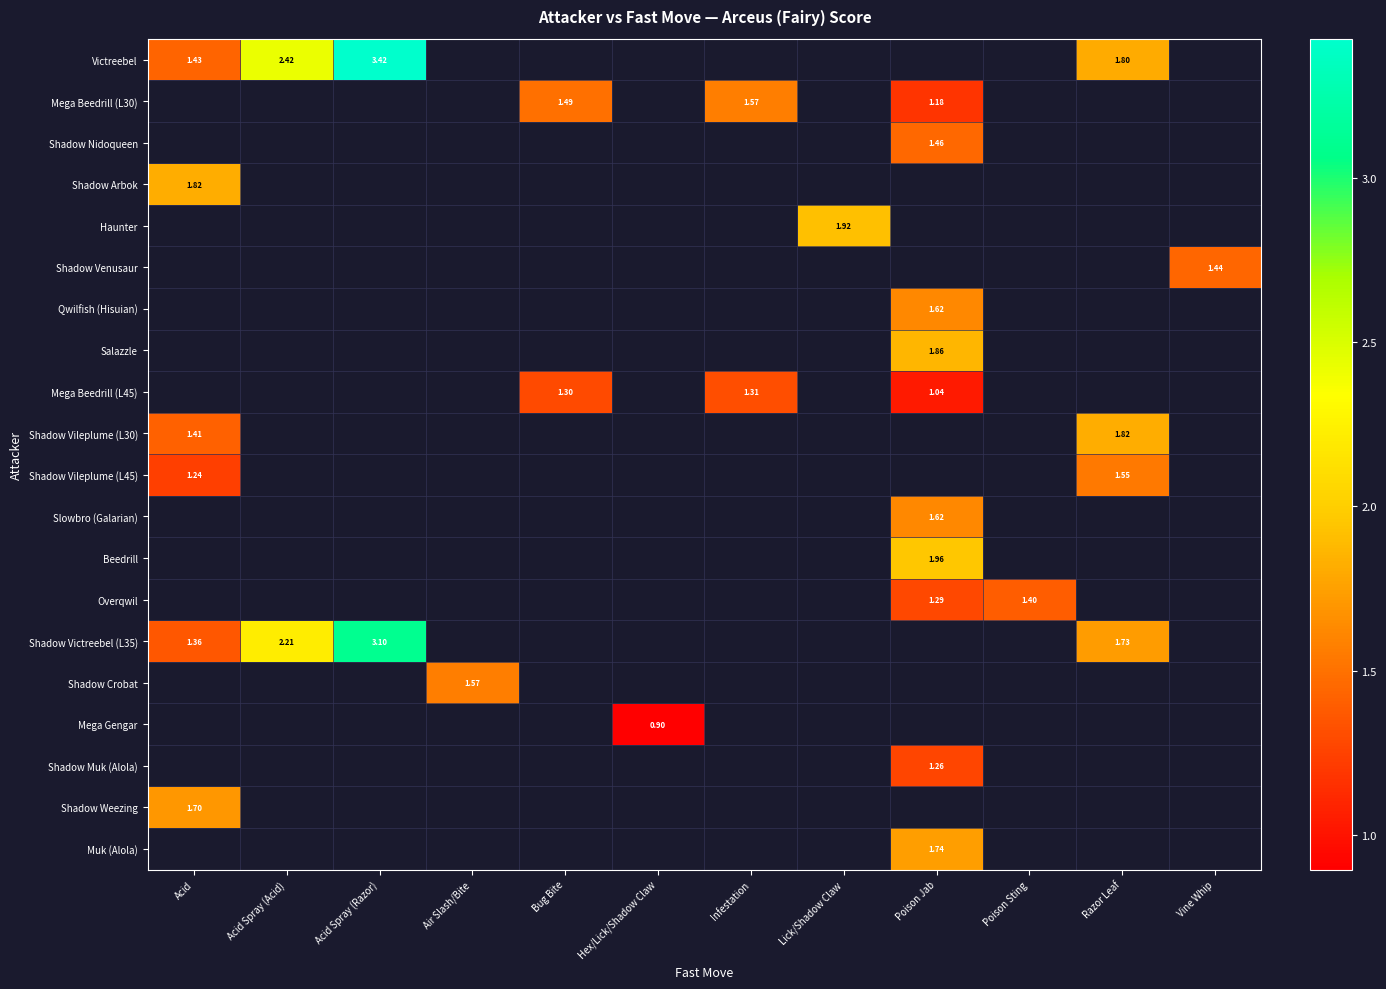

How many data points does each series have?

12